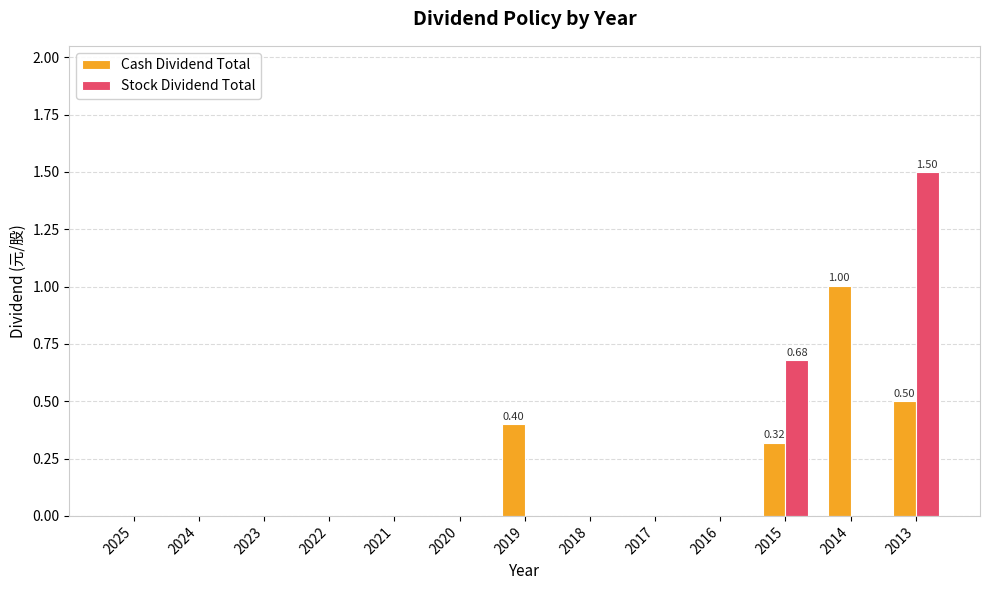

How many groups of bars are there?

13